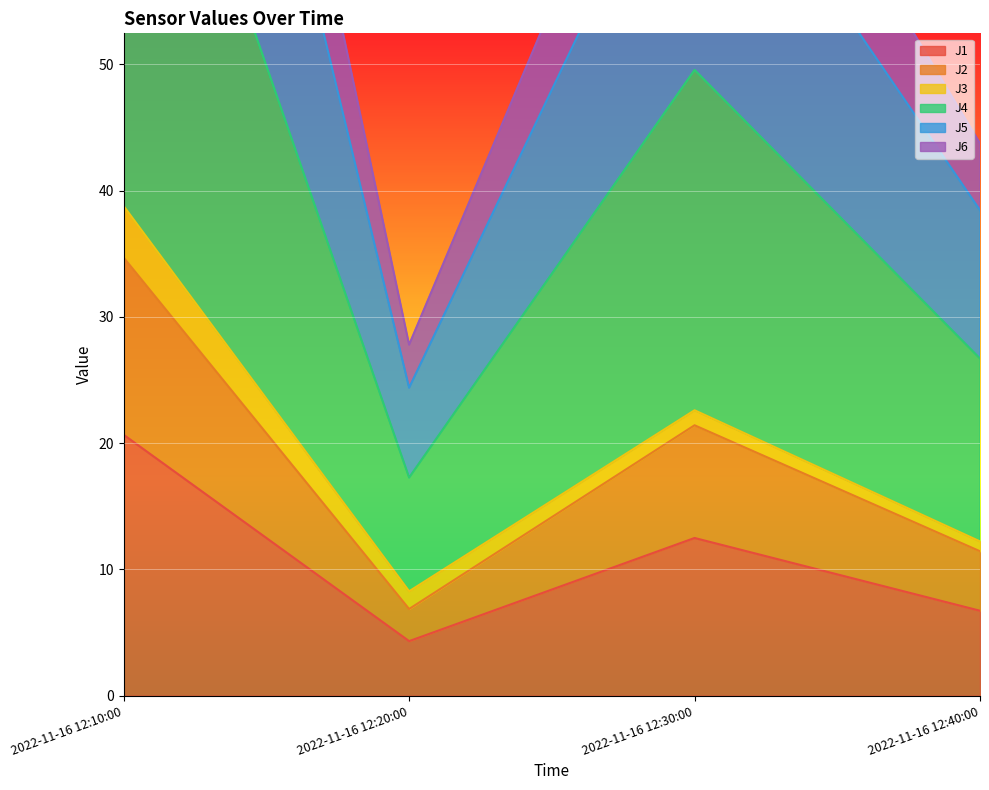

True or false: J1 and J6 intersect in this chart.

False